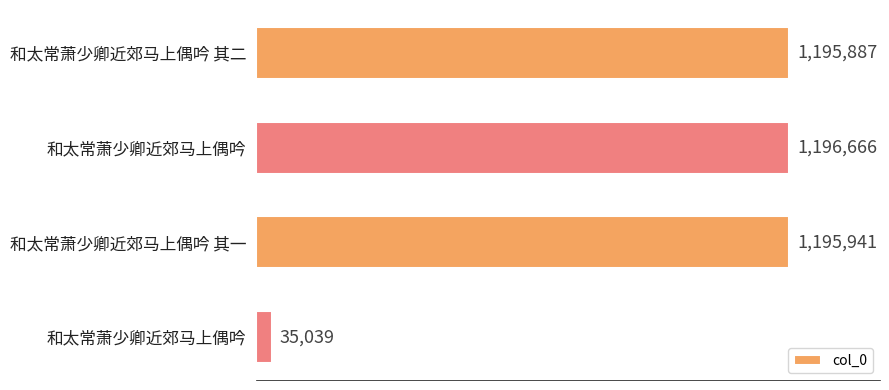

Rank the categories by value from highest to lowest.

和太常萧少卿近郊马上偶吟, 和太常萧少卿近郊马上偶吟 其一, 和太常萧少卿近郊马上偶吟 其二, 和太常萧少卿近郊马上偶吟